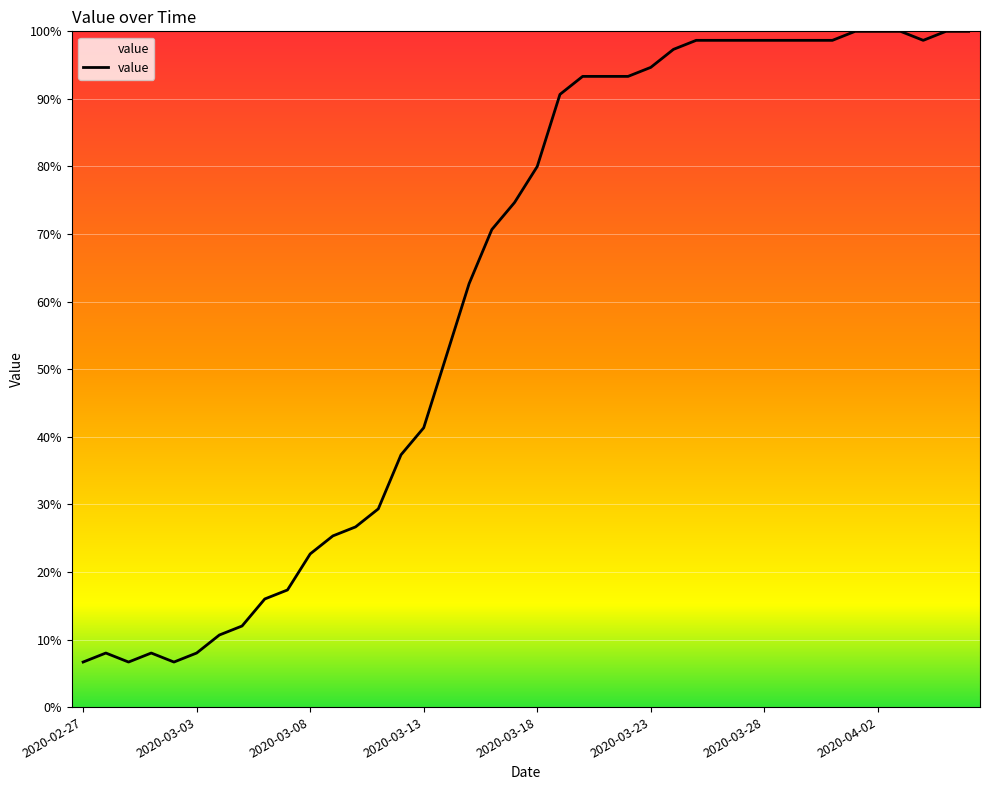

What is the difference between the maximum and minimum values?

93.3